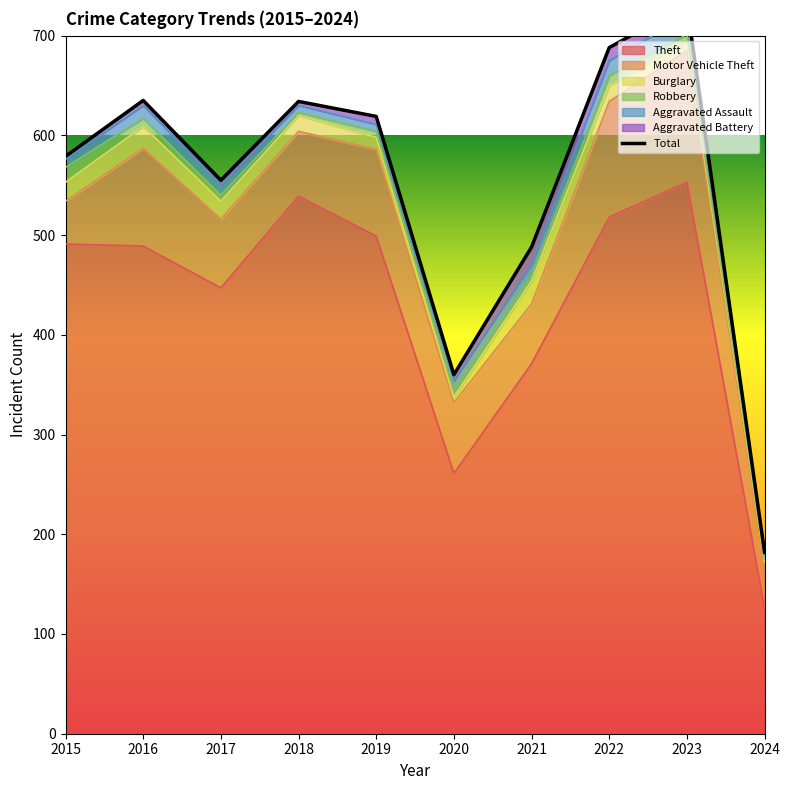

At which category does the data reach its first local peak?

2016